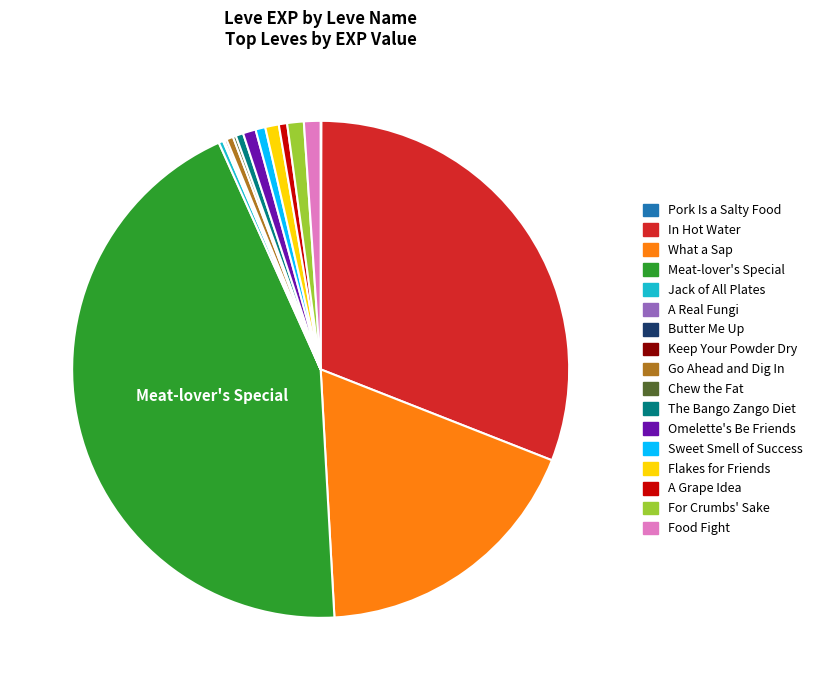

Is it true that Sweet Smell of Success is 9% of the pie?

False